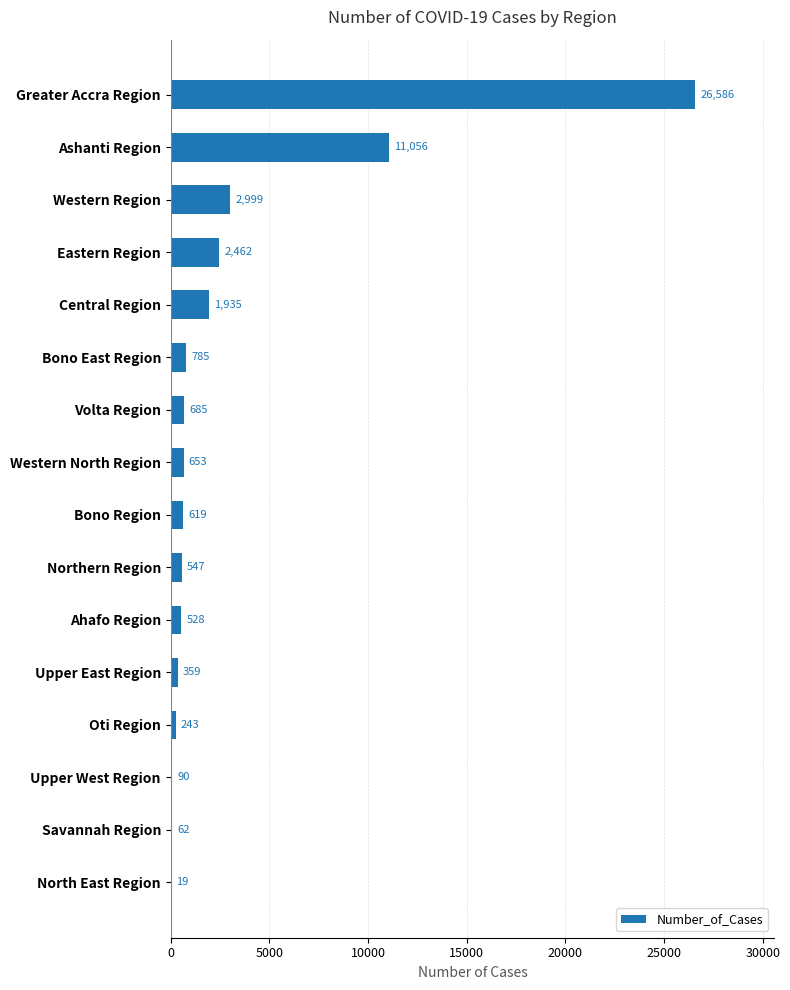

What is the sum of all values?

49628